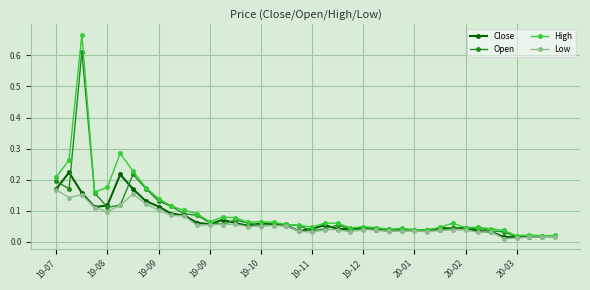

Which series has the widest spread of values?

High